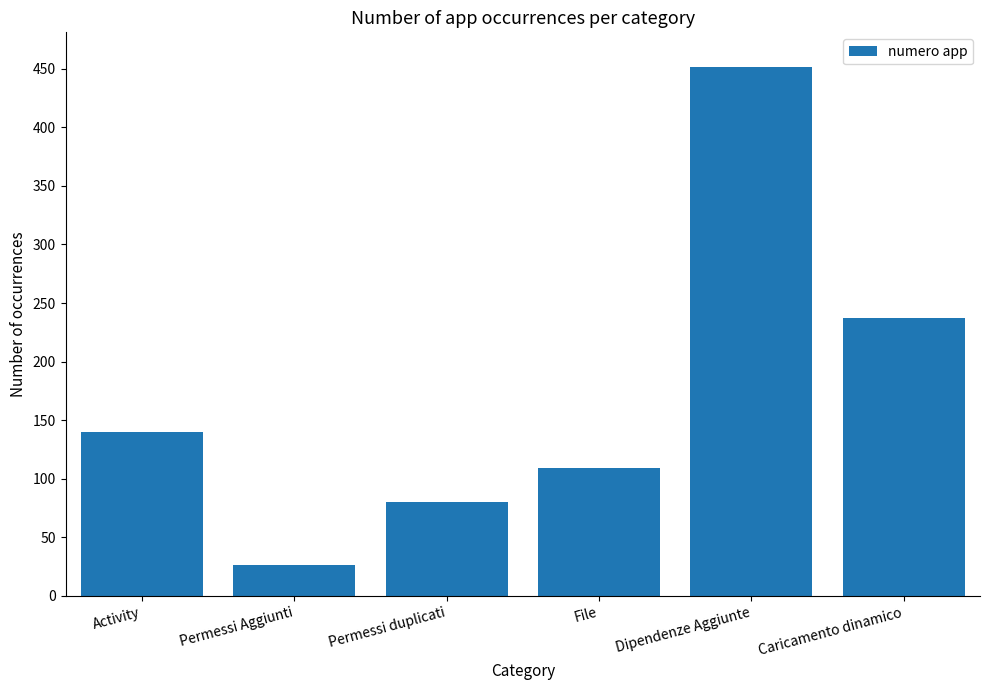

What is the smallest value displayed?

26